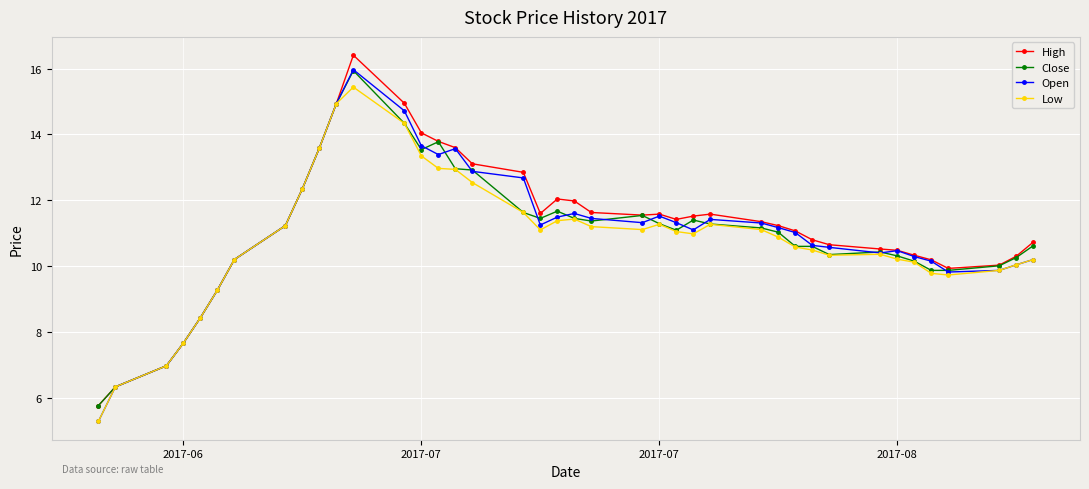

Which series has the largest range (max minus min)?

Open